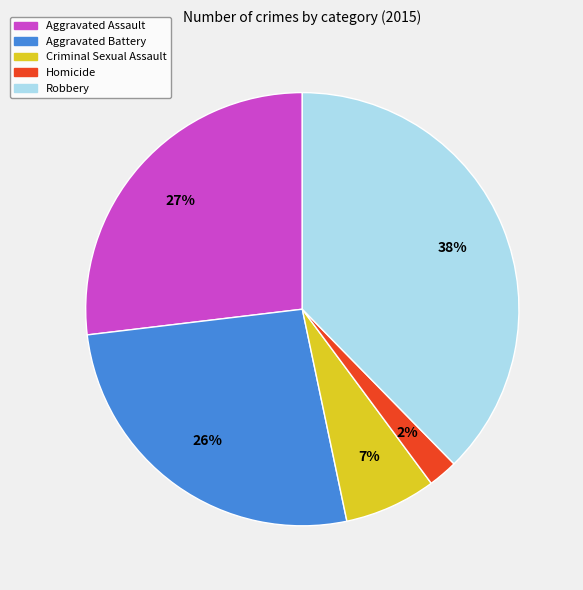

What percentage is the Robbery slice, to the nearest percent?

38%